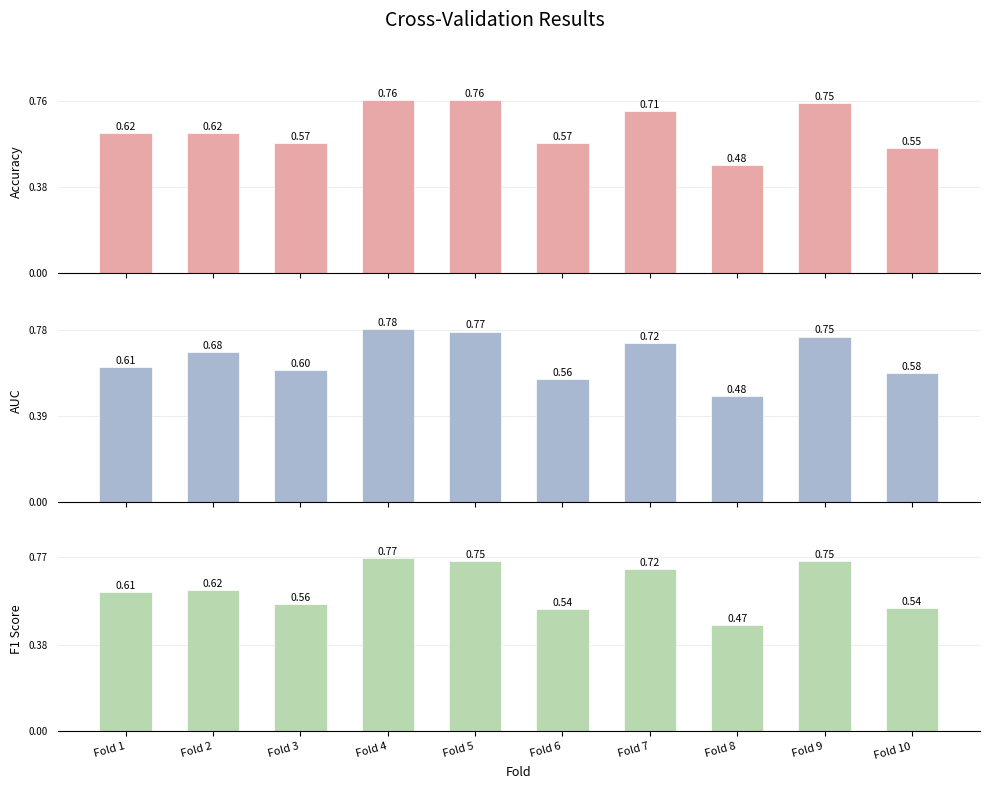

Does the chart contain any negative values?

No